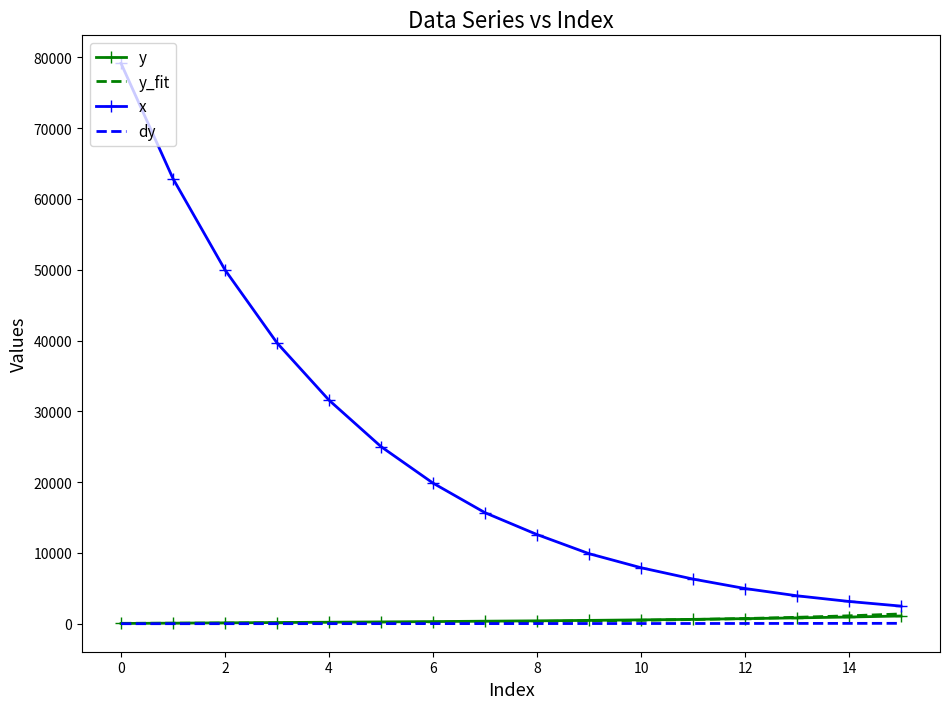

Which series has the largest total across all categories?

x